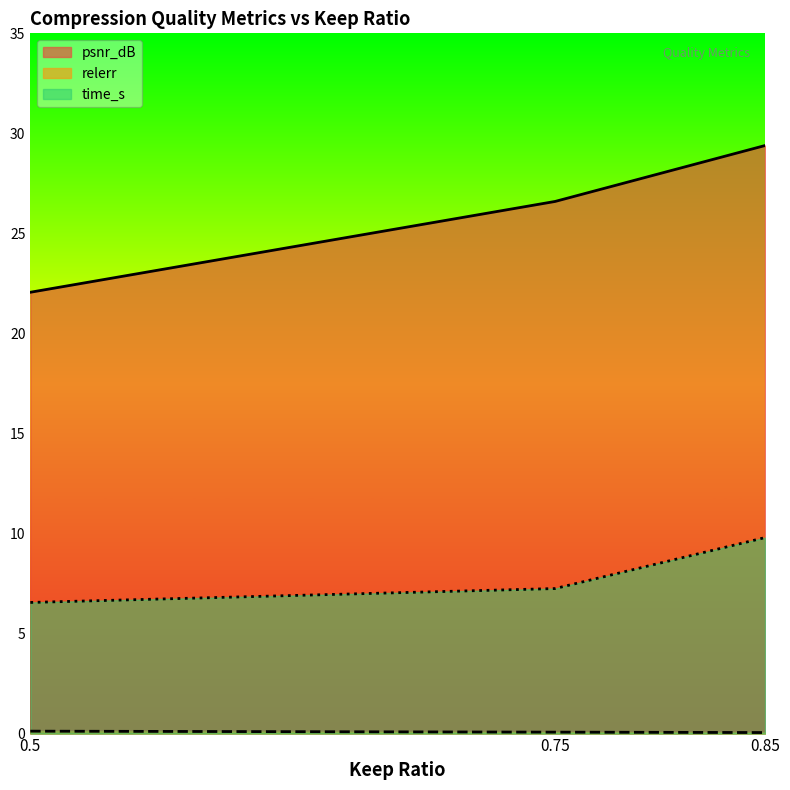

List the series in order of their overall mean, lowest first.

relerr, time_s, psnr_dB